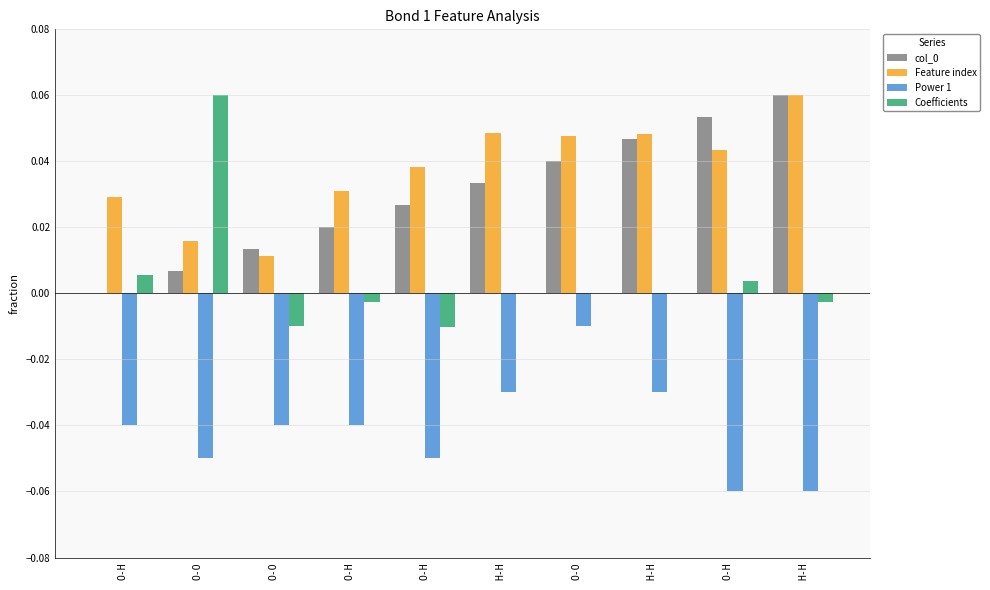

Which label corresponds to the largest value in the chart?

H-H